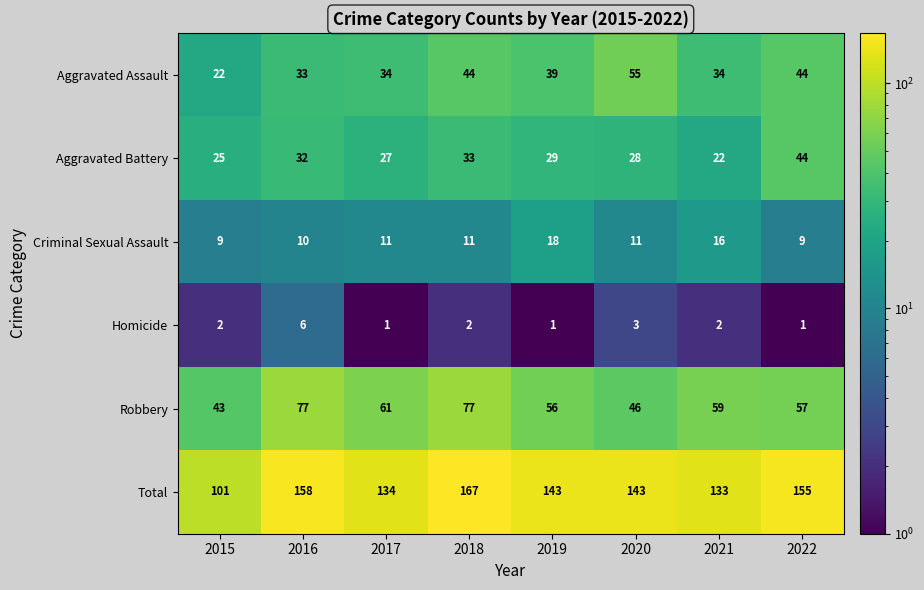

Count the Homicide values in the range 1 to 3.

7